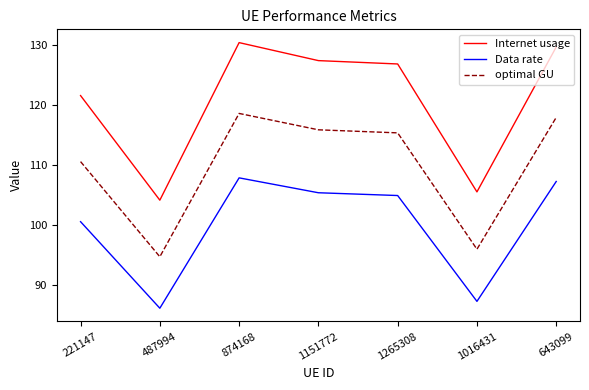

What position from the left is 1151772?

4